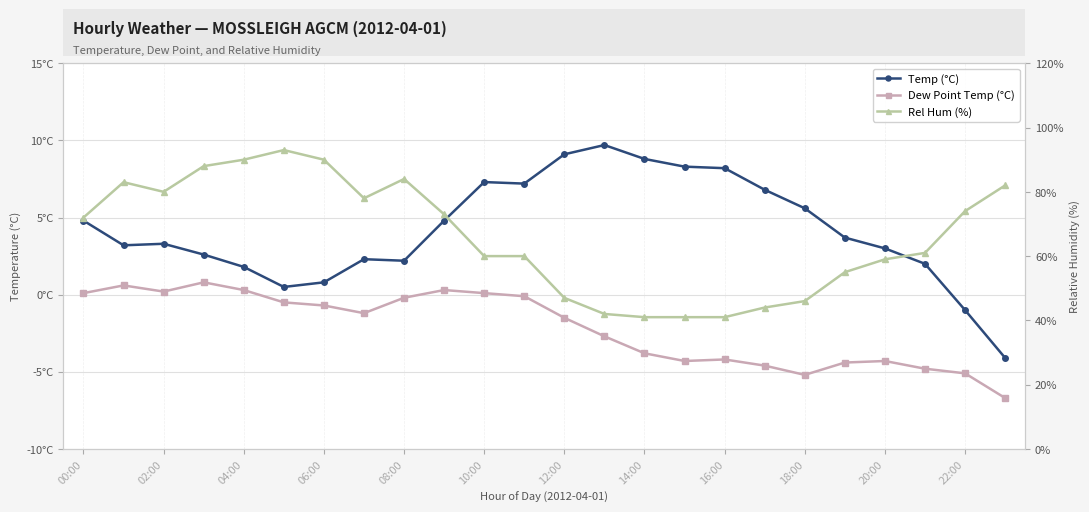

The Rel Hum (%) series shows 157.6 at 06:00. True or false?

False